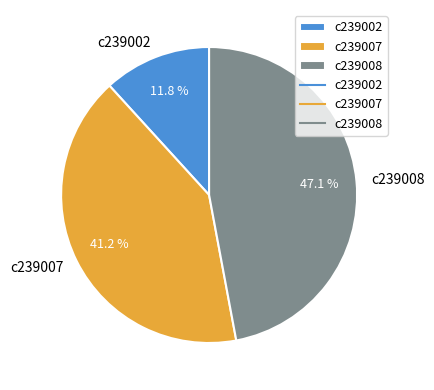

How much of the chart is everything except c239008?

52.9%